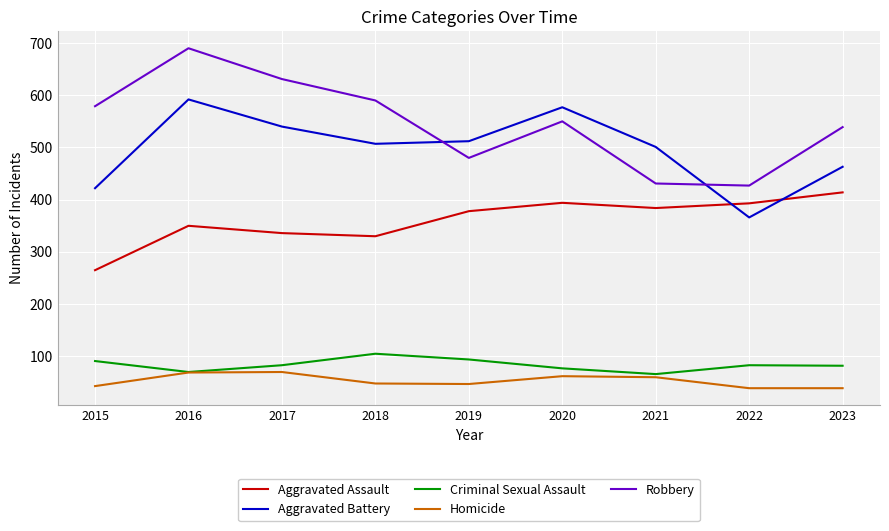

How many intersections are there between Aggravated Battery and Aggravated Assault?

2